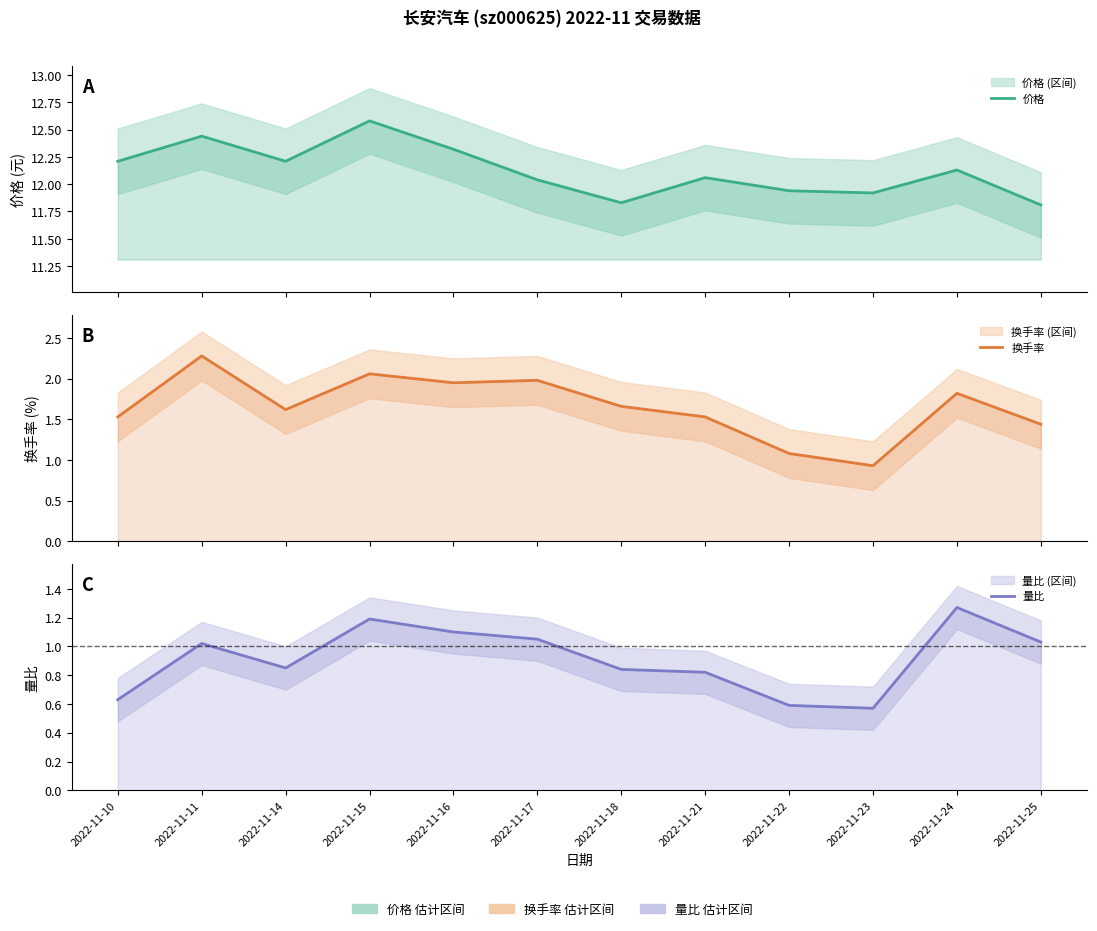

What is the minimum value for 量比?

0.6